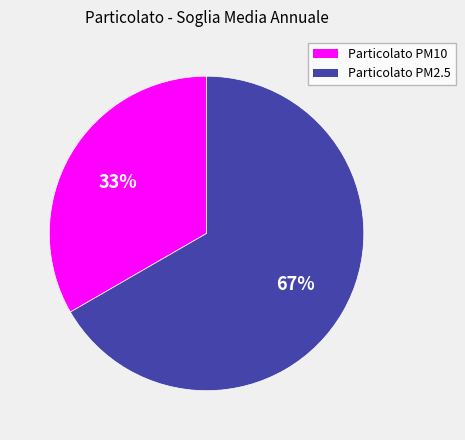

Does Particolato PM2.5 represent more than half of the total?

Yes